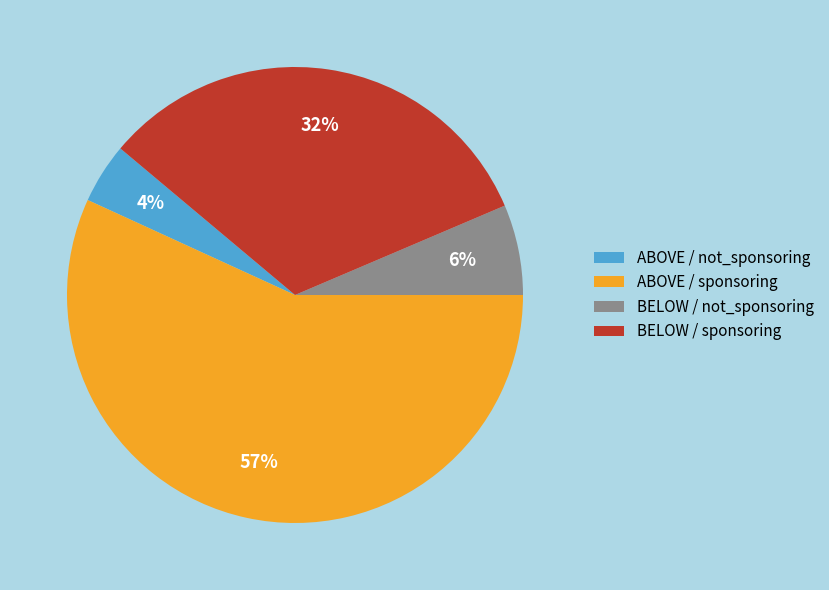

Between BELOW / sponsoring and ABOVE / sponsoring, which is larger?

ABOVE / sponsoring